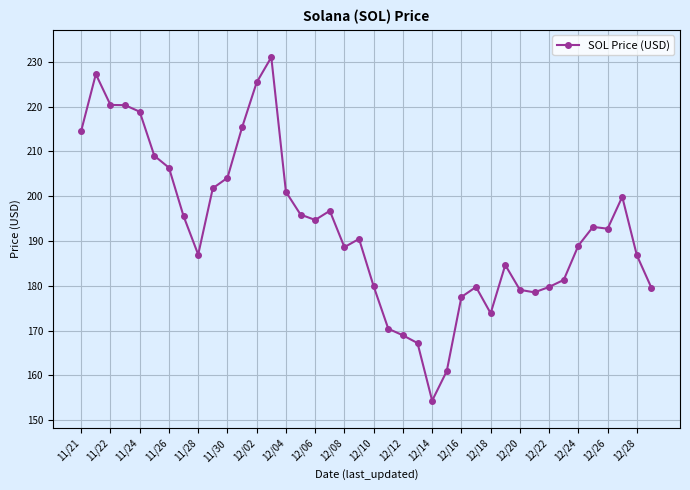

What is the sum of all values?

7720.9